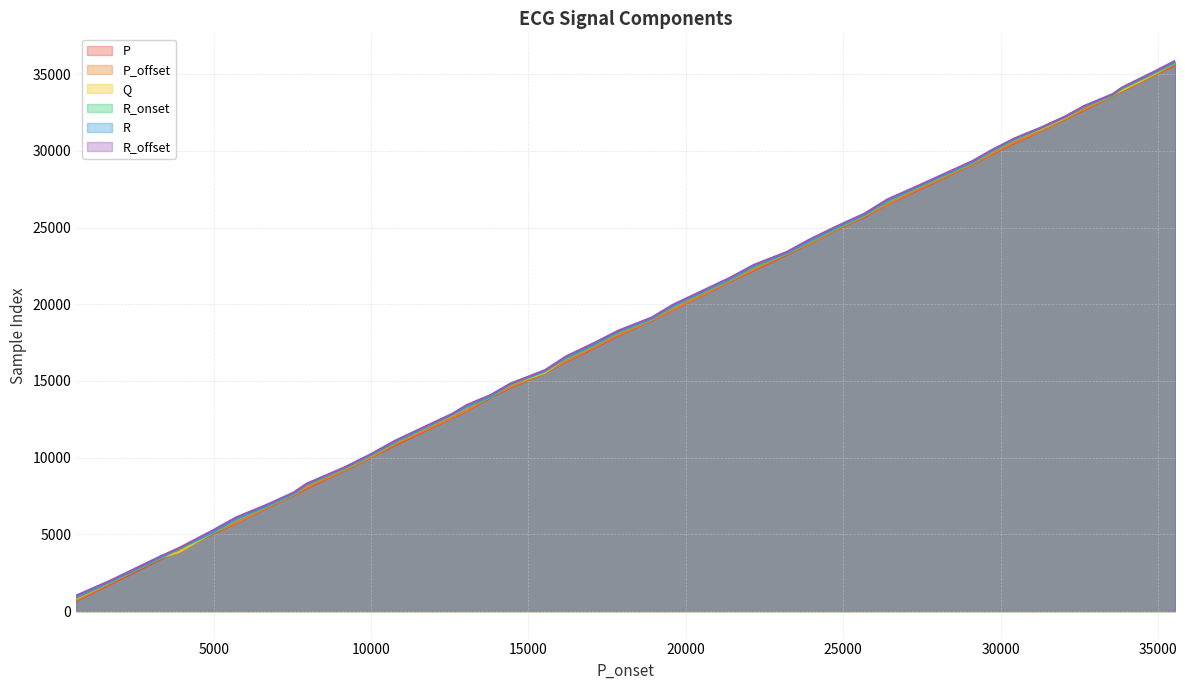

What is the minimum value for R_onset?

873